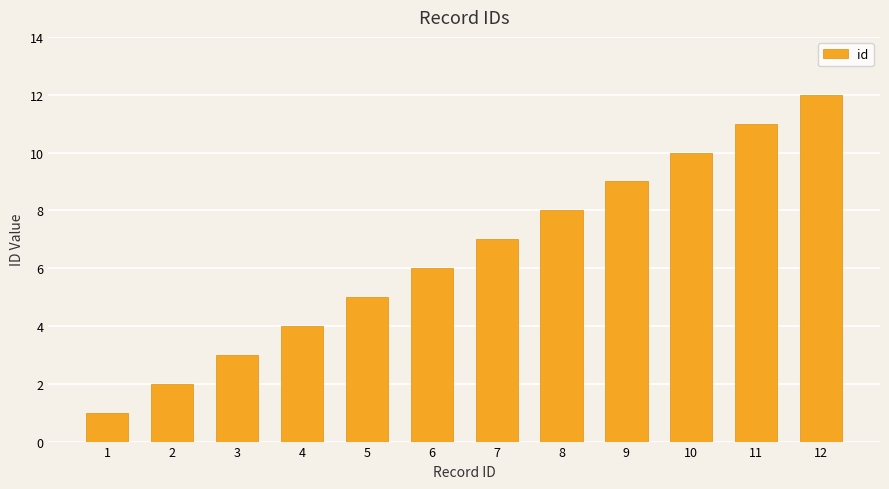

Reading right to left, extract all data points from this chart.

12	11	10	9	8	7	6	5	4	3	2	1